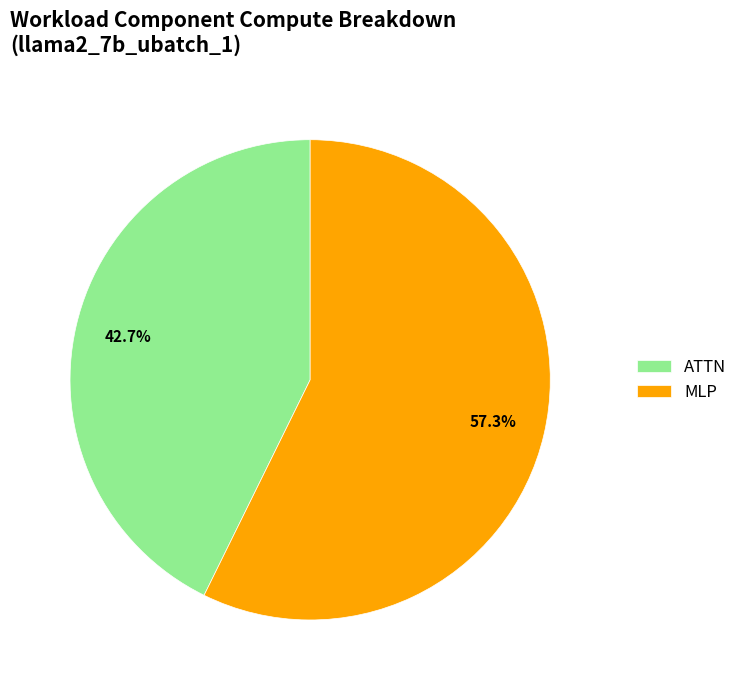

The MLP slice represents 57% of the pie. True or false?

True